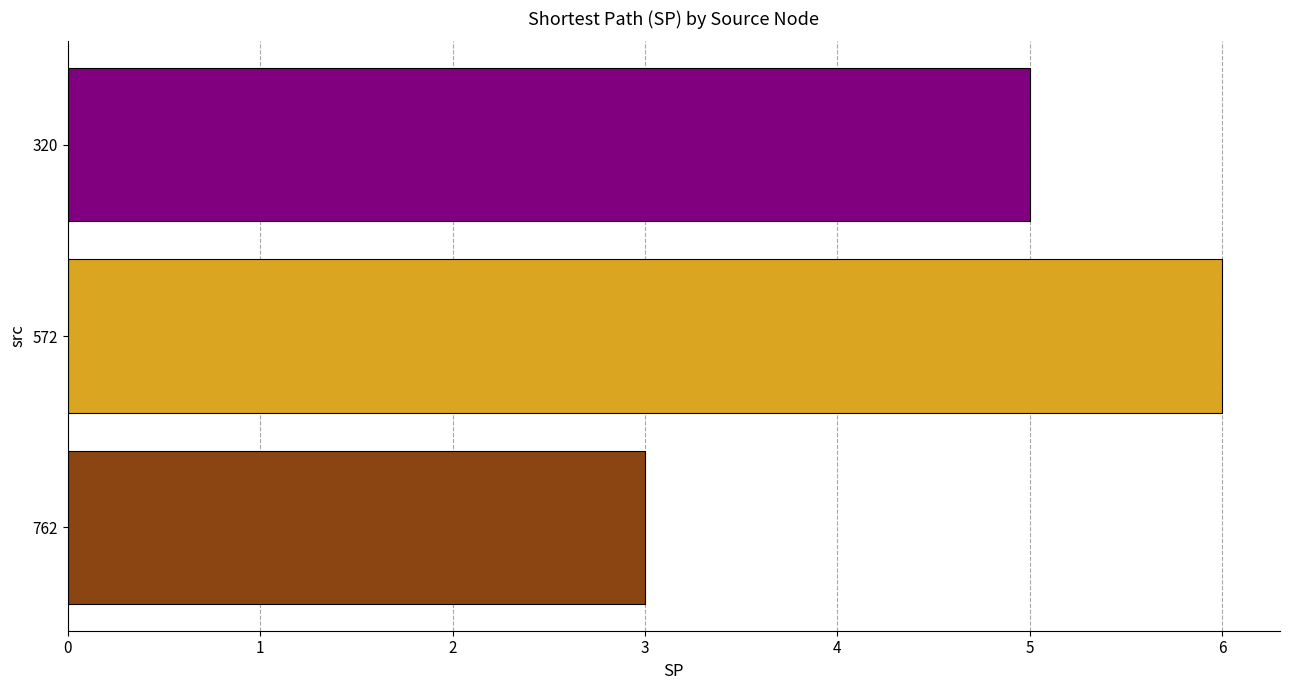

Count the number of data series in this chart.

1